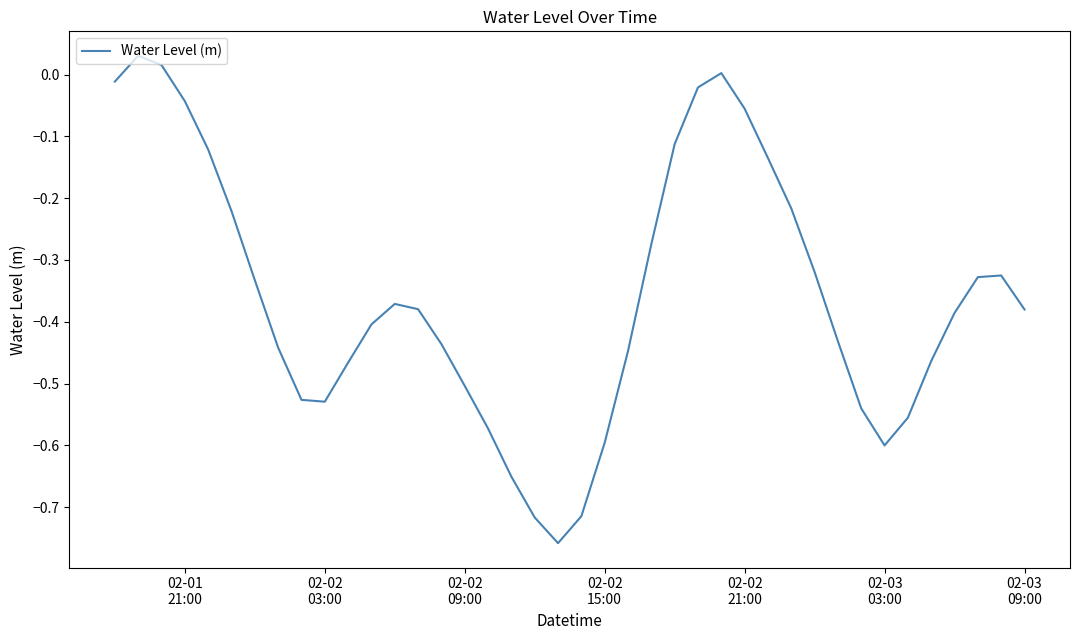

What is the difference between the maximum and minimum values?

0.8